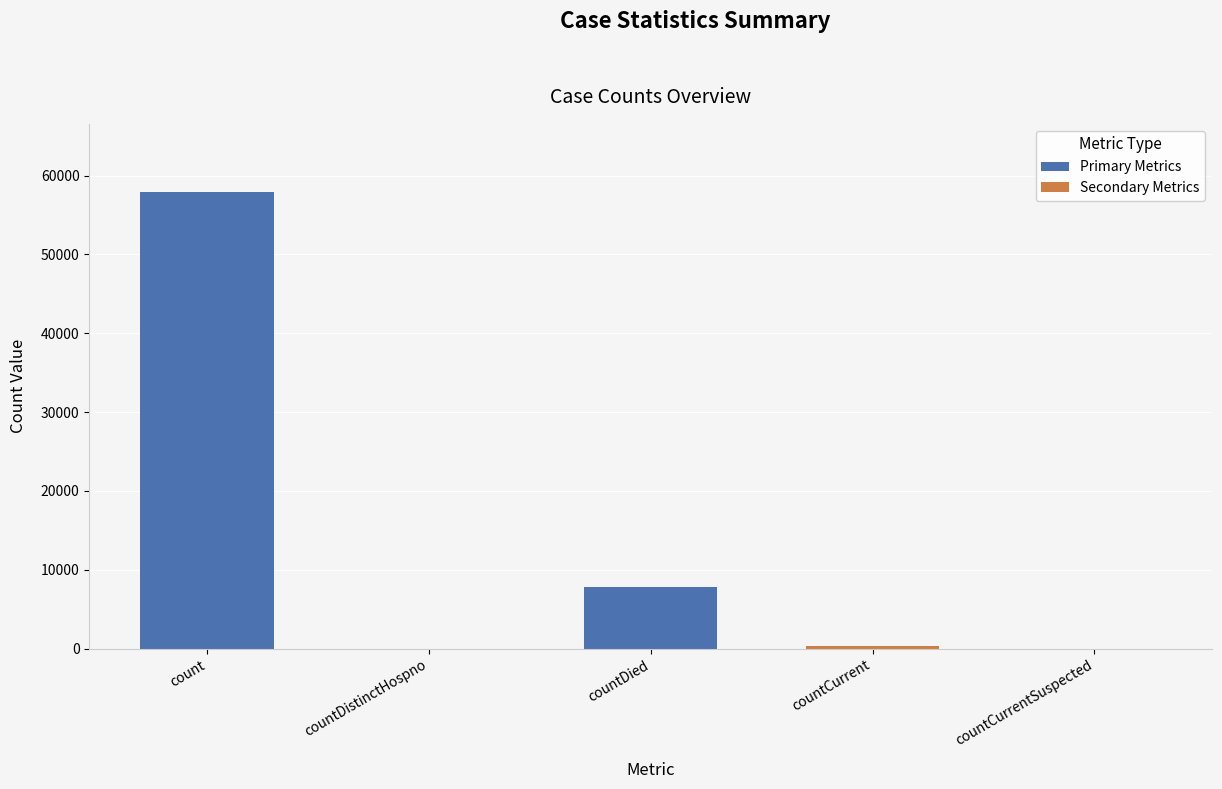

How many data points does each series have?

5